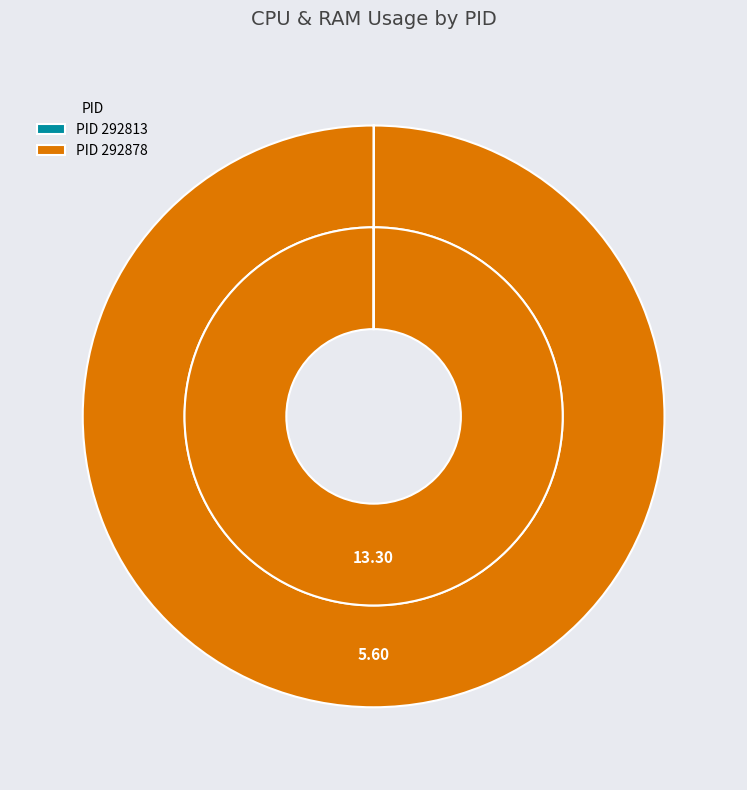

Does 292813 account for over 50% of the chart?

No